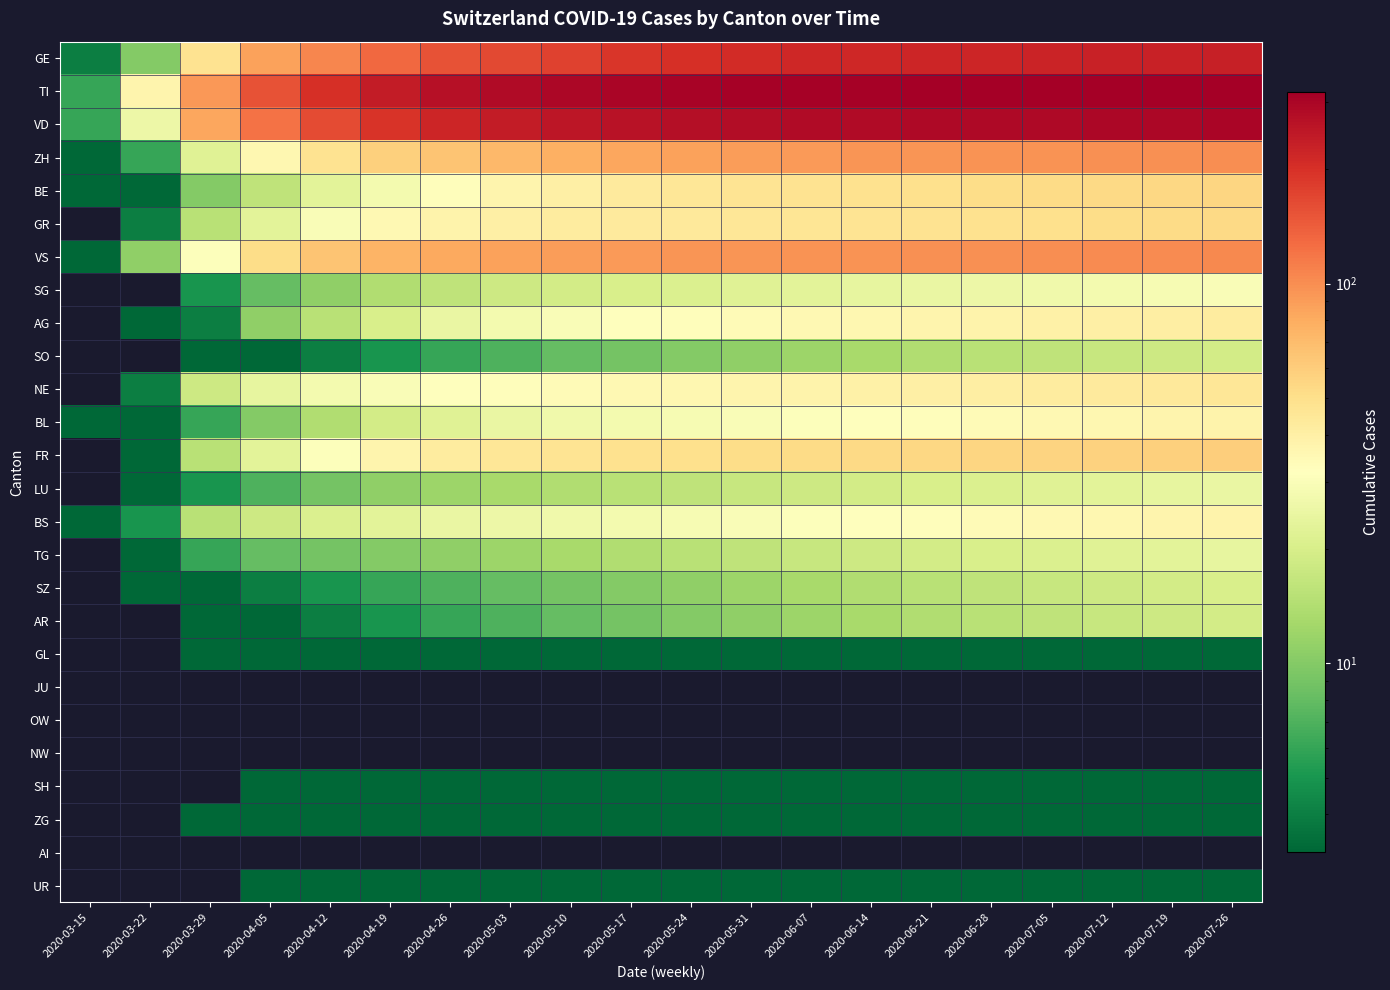

Reading right to left, extract all data points from this chart.

GE: 2020-07-26=232	2020-07-19=230	2020-07-12=228	2020-07-05=225	2020-06-28=222	2020-06-21=220	2020-06-14=218	2020-06-07=215	2020-05-31=210	2020-05-24=200	2020-05-17=190	2020-05-10=175	2020-05-03=165	2020-04-26=155	2020-04-19=132	2020-04-12=106	2020-04-05=87	2020-03-29=48	2020-03-22=10	2020-03-15=4
TI: 2020-07-26=319	2020-07-19=318	2020-07-12=317	2020-07-05=316	2020-06-28=315	2020-06-21=314	2020-06-14=312	2020-06-07=310	2020-05-31=308	2020-05-24=305	2020-05-17=300	2020-05-10=295	2020-05-03=285	2020-04-26=270	2020-04-19=240	2020-04-12=200	2020-04-05=155	2020-03-29=93	2020-03-22=37	2020-03-15=6
VD: 2020-07-26=297	2020-07-19=295	2020-07-12=293	2020-07-05=291	2020-06-28=289	2020-06-21=287	2020-06-14=285	2020-06-07=282	2020-05-31=278	2020-05-24=272	2020-05-17=265	2020-05-10=255	2020-05-03=240	2020-04-26=220	2020-04-19=195	2020-04-12=162	2020-04-05=121	2020-03-29=84	2020-03-22=26	2020-03-15=6
ZH: 2020-07-26=100	2020-07-19=99	2020-07-12=98	2020-07-05=97	2020-06-28=96	2020-06-21=95	2020-06-14=94	2020-06-07=92	2020-05-31=90	2020-05-24=87	2020-05-17=83	2020-05-10=78	2020-05-03=72	2020-04-26=65	2020-04-19=58	2020-04-12=48	2020-04-05=36	2020-03-29=22	2020-03-22=6	2020-03-15=1
BE: 2020-07-26=55	2020-07-19=54	2020-07-12=53	2020-07-05=52	2020-06-28=51	2020-06-21=50	2020-06-14=49	2020-06-07=48	2020-05-31=47	2020-05-24=45	2020-05-17=43	2020-05-10=40	2020-05-03=37	2020-04-26=33	2020-04-19=28	2020-04-12=23	2020-04-05=16	2020-03-29=10	2020-03-22=3	2020-03-15=2
GR: 2020-07-26=53	2020-07-19=52	2020-07-12=51	2020-07-05=50	2020-06-28=49	2020-06-21=48	2020-06-14=47	2020-06-07=46	2020-05-31=45	2020-05-24=44	2020-05-17=43	2020-05-10=42	2020-05-03=40	2020-04-26=38	2020-04-19=35	2020-04-12=30	2020-04-05=23	2020-03-29=15	2020-03-22=4	2020-03-15=0
VS: 2020-07-26=103	2020-07-19=102	2020-07-12=101	2020-07-05=100	2020-06-28=99	2020-06-21=98	2020-06-14=97	2020-06-07=96	2020-05-31=95	2020-05-24=94	2020-05-17=92	2020-05-10=90	2020-05-03=87	2020-04-26=82	2020-04-19=75	2020-04-12=65	2020-04-05=51	2020-03-29=31	2020-03-22=11	2020-03-15=2
SG: 2020-07-26=30	2020-07-19=29	2020-07-12=28	2020-07-05=27	2020-06-28=26	2020-06-21=25	2020-06-14=24	2020-06-07=23	2020-05-31=22	2020-05-24=21	2020-05-17=20	2020-05-10=19	2020-05-03=18	2020-04-26=16	2020-04-19=14	2020-04-12=11	2020-04-05=8	2020-03-29=5	2020-03-22=0	2020-03-15=0
AG: 2020-07-26=42	2020-07-19=41	2020-07-12=40	2020-07-05=39	2020-06-28=38	2020-06-21=37	2020-06-14=36	2020-06-07=35	2020-05-31=34	2020-05-24=33	2020-05-17=32	2020-05-10=30	2020-05-03=28	2020-04-26=25	2020-04-19=20	2020-04-12=15	2020-04-05=11	2020-03-29=4	2020-03-22=1	2020-03-15=0
SO: 2020-07-26=19	2020-07-19=18	2020-07-12=17	2020-07-05=16	2020-06-28=15	2020-06-21=14	2020-06-14=13	2020-06-07=12	2020-05-31=11	2020-05-24=10	2020-05-17=9	2020-05-10=8	2020-05-03=7	2020-04-26=6	2020-04-19=5	2020-04-12=4	2020-04-05=3	2020-03-29=2	2020-03-22=0	2020-03-15=0
NE: 2020-07-26=45	2020-07-19=44	2020-07-12=43	2020-07-05=42	2020-06-28=41	2020-06-21=40	2020-06-14=39	2020-06-07=38	2020-05-31=37	2020-05-24=36	2020-05-17=35	2020-05-10=34	2020-05-03=33	2020-04-26=32	2020-04-19=30	2020-04-12=28	2020-04-05=24	2020-03-29=18	2020-03-22=4	2020-03-15=0
BL: 2020-07-26=38	2020-07-19=37	2020-07-12=36	2020-07-05=35	2020-06-28=34	2020-06-21=33	2020-06-14=32	2020-06-07=31	2020-05-31=30	2020-05-24=29	2020-05-17=28	2020-05-10=27	2020-05-03=25	2020-04-26=22	2020-04-19=19	2020-04-12=14	2020-04-05=10	2020-03-29=6	2020-03-22=3	2020-03-15=1
FR: 2020-07-26=59	2020-07-19=58	2020-07-12=57	2020-07-05=56	2020-06-28=55	2020-06-21=54	2020-06-14=53	2020-06-07=52	2020-05-31=51	2020-05-24=50	2020-05-17=49	2020-05-10=47	2020-05-03=45	2020-04-26=42	2020-04-19=37	2020-04-12=31	2020-04-05=23	2020-03-29=15	2020-03-22=3	2020-03-15=0
LU: 2020-07-26=25	2020-07-19=24	2020-07-12=23	2020-07-05=22	2020-06-28=21	2020-06-21=20	2020-06-14=19	2020-06-07=18	2020-05-31=17	2020-05-24=16	2020-05-17=15	2020-05-10=14	2020-05-03=13	2020-04-26=12	2020-04-19=11	2020-04-12=9	2020-04-05=7	2020-03-29=5	2020-03-22=1	2020-03-15=0
BS: 2020-07-26=38	2020-07-19=37	2020-07-12=36	2020-07-05=35	2020-06-28=34	2020-06-21=33	2020-06-14=32	2020-06-07=31	2020-05-31=30	2020-05-24=29	2020-05-17=28	2020-05-10=27	2020-05-03=26	2020-04-26=25	2020-04-19=23	2020-04-12=21	2020-04-05=18	2020-03-29=15	2020-03-22=5	2020-03-15=1
TG: 2020-07-26=24	2020-07-19=23	2020-07-12=22	2020-07-05=21	2020-06-28=20	2020-06-21=19	2020-06-14=18	2020-06-07=17	2020-05-31=16	2020-05-24=15	2020-05-17=14	2020-05-10=13	2020-05-03=12	2020-04-26=11	2020-04-19=10	2020-04-12=9	2020-04-05=8	2020-03-29=6	2020-03-22=3	2020-03-15=0
SZ: 2020-07-26=20	2020-07-19=19	2020-07-12=18	2020-07-05=17	2020-06-28=16	2020-06-21=15	2020-06-14=14	2020-06-07=13	2020-05-31=12	2020-05-24=11	2020-05-17=10	2020-05-10=9	2020-05-03=8	2020-04-26=7	2020-04-19=6	2020-04-12=5	2020-04-05=4	2020-03-29=2	2020-03-22=3	2020-03-15=0
AR: 2020-07-26=19	2020-07-19=18	2020-07-12=17	2020-07-05=16	2020-06-28=15	2020-06-21=14	2020-06-14=13	2020-06-07=12	2020-05-31=11	2020-05-24=10	2020-05-17=9	2020-05-10=8	2020-05-03=7	2020-04-26=6	2020-04-19=5	2020-04-12=4	2020-04-05=3	2020-03-29=2	2020-03-22=0	2020-03-15=0
GL: 2020-07-26=2	2020-07-19=2	2020-07-12=2	2020-07-05=2	2020-06-28=2	2020-06-21=2	2020-06-14=2	2020-06-07=2	2020-05-31=2	2020-05-24=2	2020-05-17=2	2020-05-10=2	2020-05-03=2	2020-04-26=2	2020-04-19=2	2020-04-12=2	2020-04-05=2	2020-03-29=1	2020-03-22=0	2020-03-15=0
JU: 2020-07-26=0	2020-07-19=0	2020-07-12=0	2020-07-05=0	2020-06-28=0	2020-06-21=0	2020-06-14=0	2020-06-07=0	2020-05-31=0	2020-05-24=0	2020-05-17=0	2020-05-10=0	2020-05-03=0	2020-04-26=0	2020-04-19=0	2020-04-12=0	2020-04-05=0	2020-03-29=0	2020-03-22=0	2020-03-15=0
OW: 2020-07-26=0	2020-07-19=0	2020-07-12=0	2020-07-05=0	2020-06-28=0	2020-06-21=0	2020-06-14=0	2020-06-07=0	2020-05-31=0	2020-05-24=0	2020-05-17=0	2020-05-10=0	2020-05-03=0	2020-04-26=0	2020-04-19=0	2020-04-12=0	2020-04-05=0	2020-03-29=0	2020-03-22=0	2020-03-15=0
NW: 2020-07-26=0	2020-07-19=0	2020-07-12=0	2020-07-05=0	2020-06-28=0	2020-06-21=0	2020-06-14=0	2020-06-07=0	2020-05-31=0	2020-05-24=0	2020-05-17=0	2020-05-10=0	2020-05-03=0	2020-04-26=0	2020-04-19=0	2020-04-12=0	2020-04-05=0	2020-03-29=0	2020-03-22=0	2020-03-15=0
SH: 2020-07-26=1	2020-07-19=1	2020-07-12=1	2020-07-05=1	2020-06-28=1	2020-06-21=1	2020-06-14=1	2020-06-07=1	2020-05-31=1	2020-05-24=1	2020-05-17=1	2020-05-10=1	2020-05-03=1	2020-04-26=1	2020-04-19=1	2020-04-12=1	2020-04-05=1	2020-03-29=0	2020-03-22=0	2020-03-15=0
ZG: 2020-07-26=2	2020-07-19=2	2020-07-12=2	2020-07-05=2	2020-06-28=2	2020-06-21=2	2020-06-14=2	2020-06-07=2	2020-05-31=2	2020-05-24=2	2020-05-17=2	2020-05-10=2	2020-05-03=1	2020-04-26=1	2020-04-19=1	2020-04-12=1	2020-04-05=1	2020-03-29=1	2020-03-22=0	2020-03-15=0
AI: 2020-07-26=0	2020-07-19=0	2020-07-12=0	2020-07-05=0	2020-06-28=0	2020-06-21=0	2020-06-14=0	2020-06-07=0	2020-05-31=0	2020-05-24=0	2020-05-17=0	2020-05-10=0	2020-05-03=0	2020-04-26=0	2020-04-19=0	2020-04-12=0	2020-04-05=0	2020-03-29=0	2020-03-22=0	2020-03-15=0
UR: 2020-07-26=1	2020-07-19=1	2020-07-12=1	2020-07-05=1	2020-06-28=1	2020-06-21=1	2020-06-14=1	2020-06-07=1	2020-05-31=1	2020-05-24=1	2020-05-17=1	2020-05-10=1	2020-05-03=1	2020-04-26=1	2020-04-19=1	2020-04-12=1	2020-04-05=1	2020-03-29=0	2020-03-22=0	2020-03-15=0